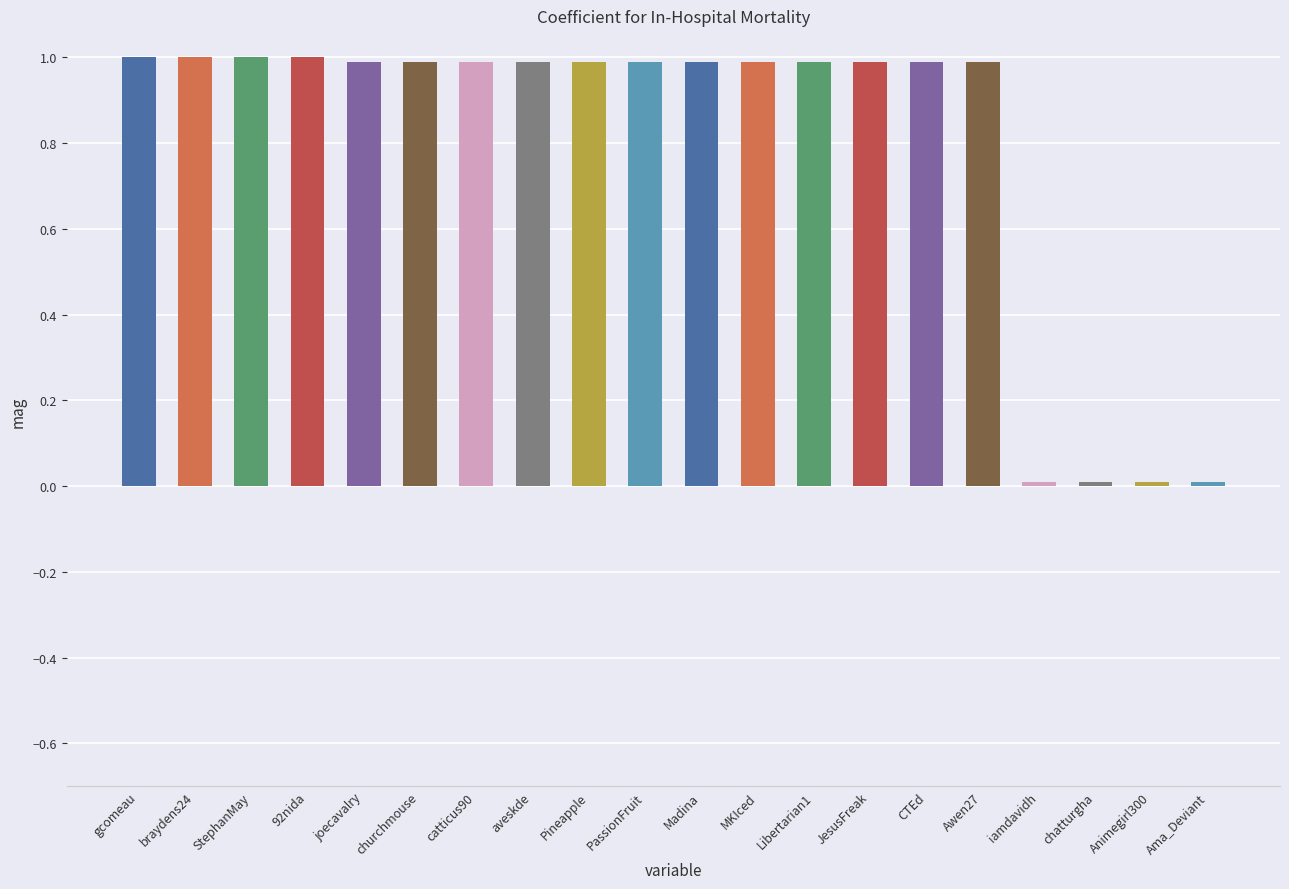

What is the label of the 14th bar from the right?

catticus90